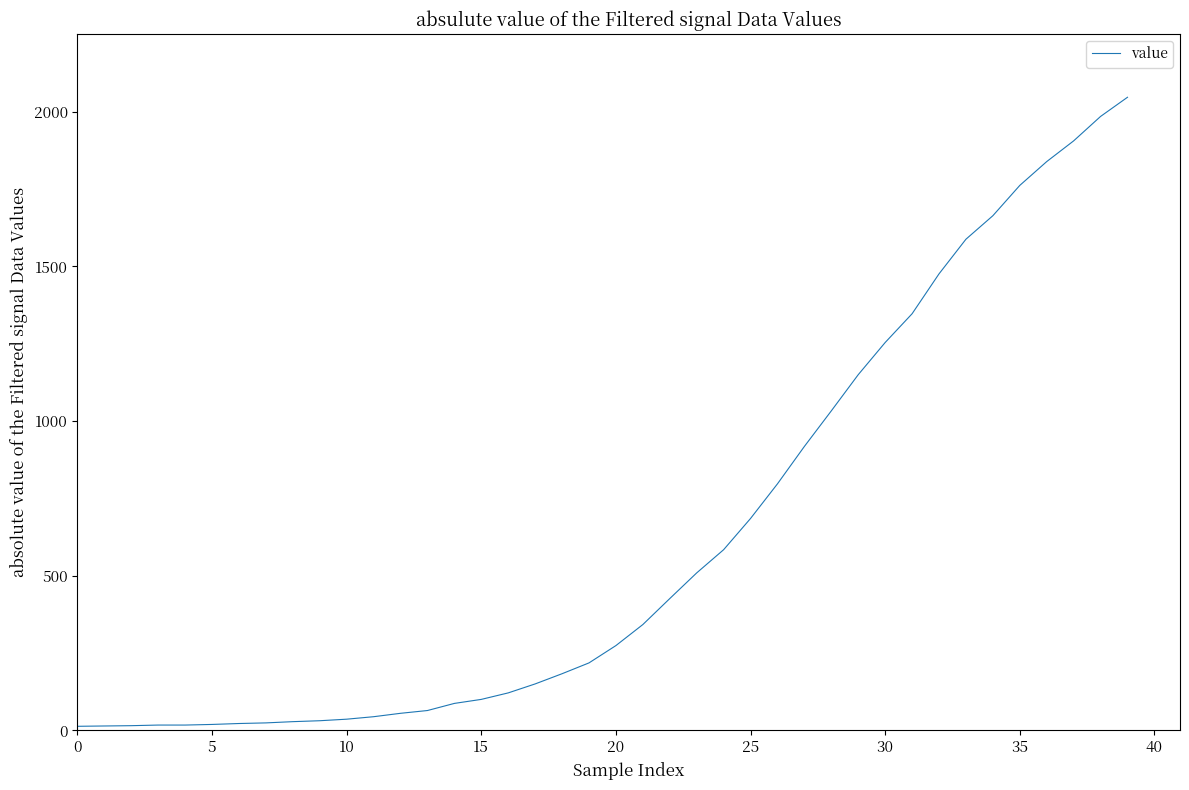

What is the greatest value displayed?

2047